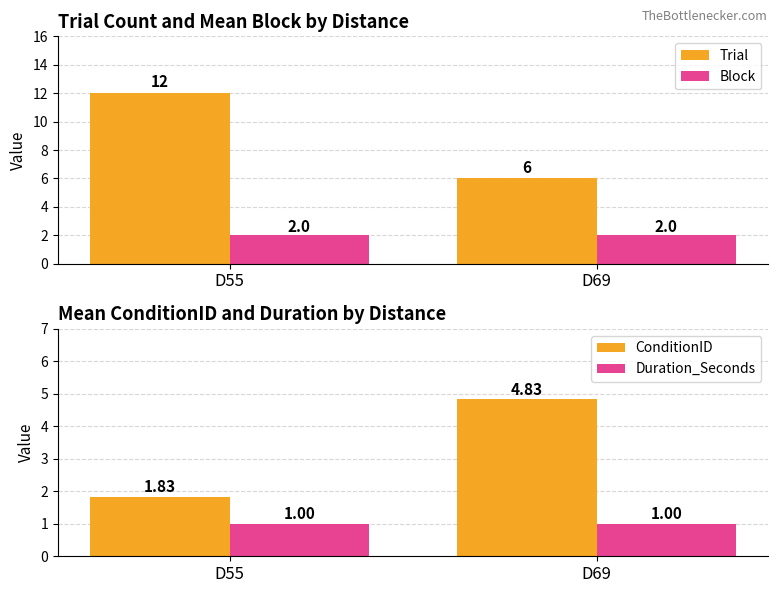

What is the sum of all Block values?

4